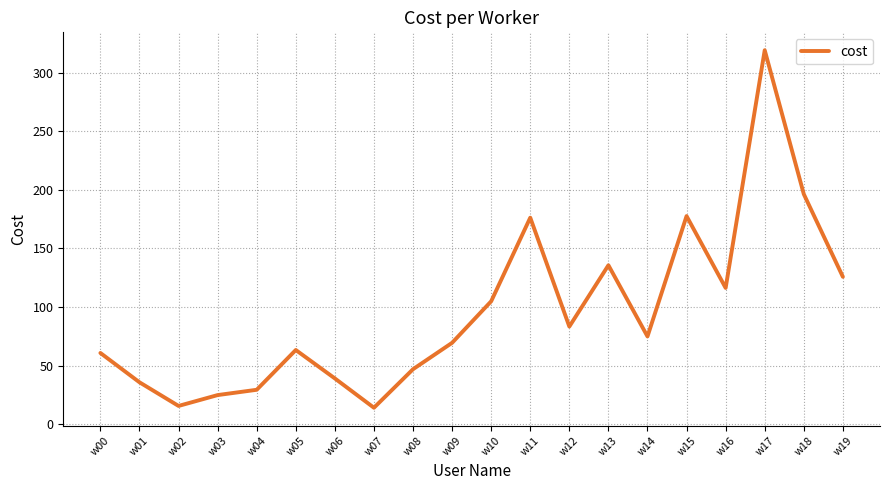

Between w10 and w07, which is larger?

w10